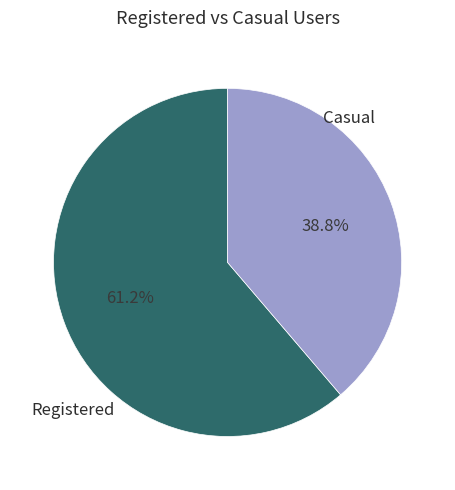

Does any single category account for the majority?

Yes